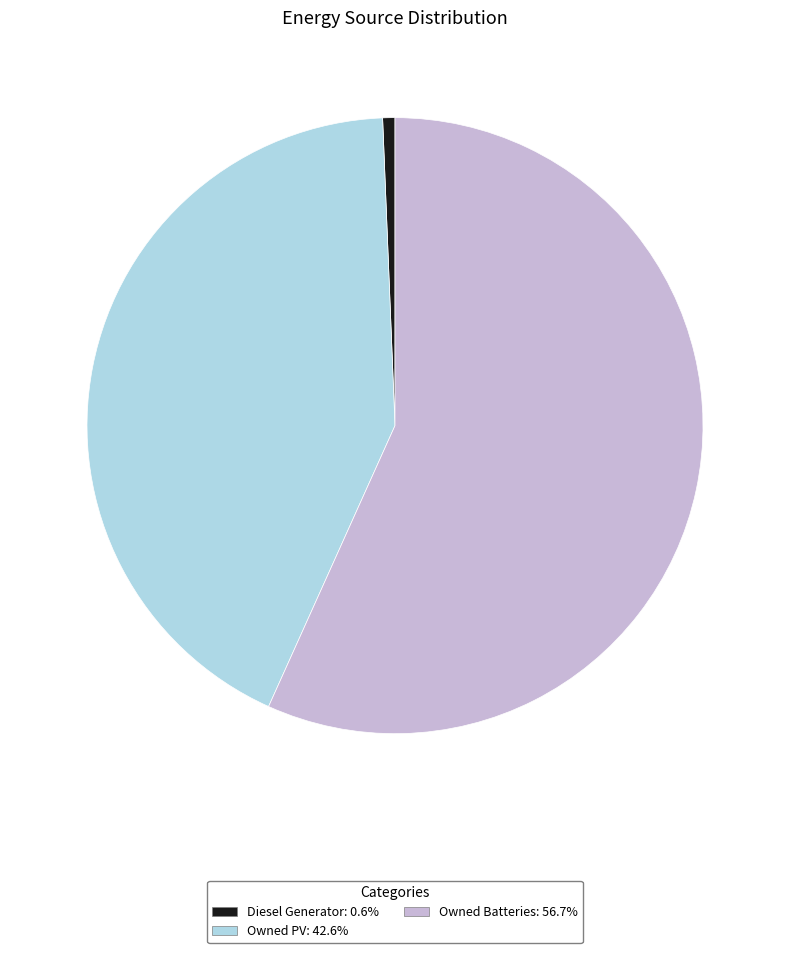

Count the number of slices in the pie.

3